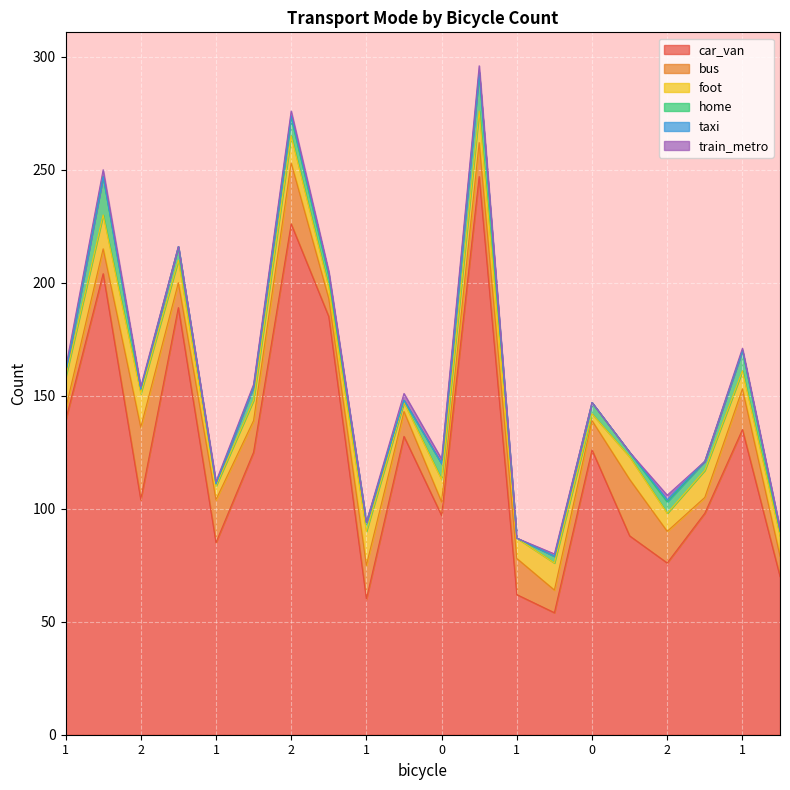

True or false: home and train_metro intersect in this chart.

True